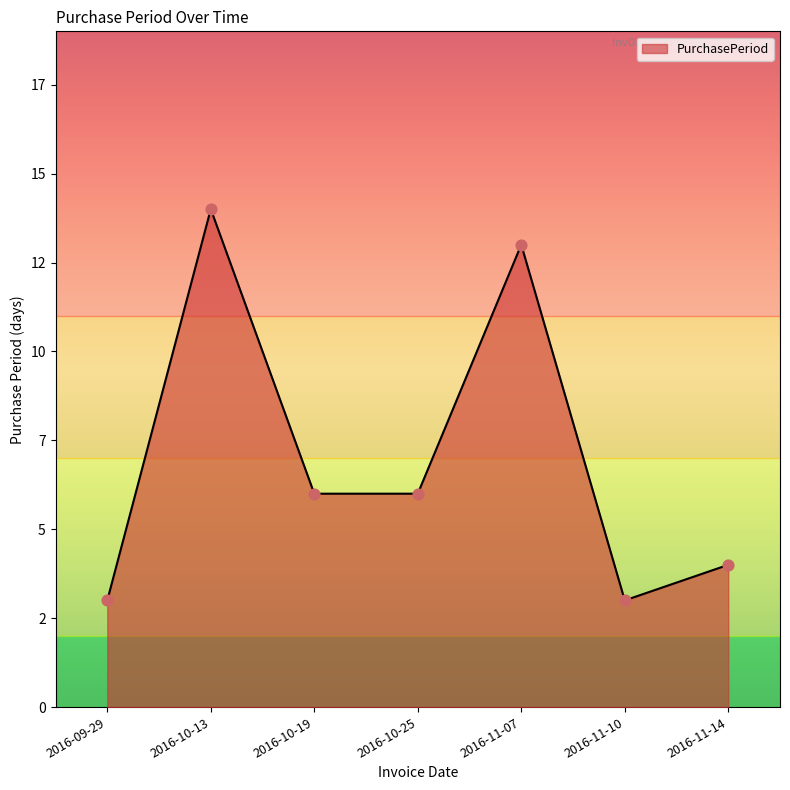

What is the change in value from 2016-10-13 to 2016-10-25?

-8